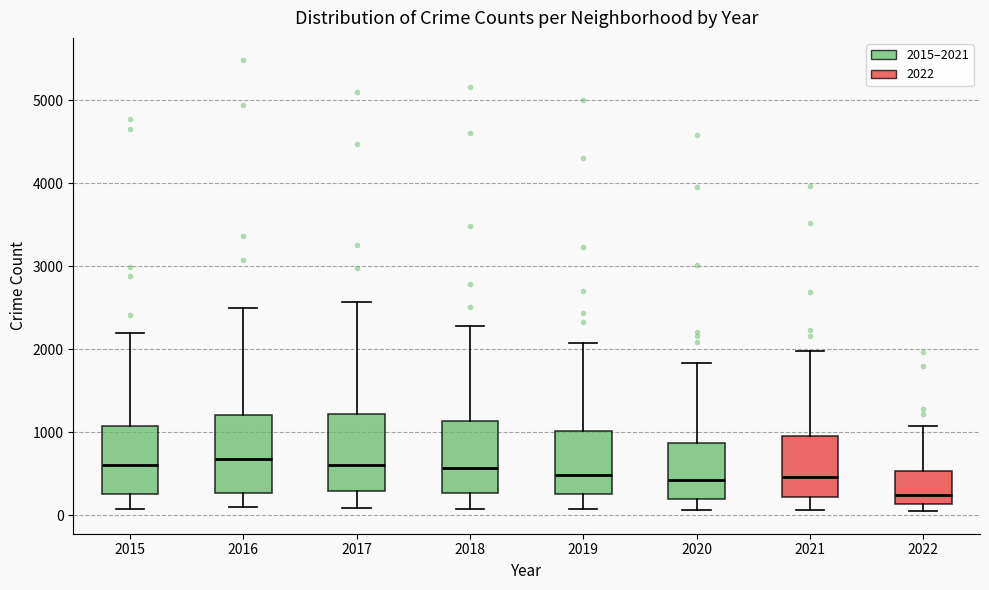

Reading left to right, transcribe this box plot: for each box, give where its median line is, the range the box spans, and where its two whiskers end, as read against the y-axis. The values are not printed on the chart, so give them approximately, as read against the axis.

2015: median 600, box 300 to 1100, whiskers 100 to 2200
2016: median 700, box 300 to 1200, whiskers 100 to 2500
2017: median 600, box 300 to 1200, whiskers 100 to 2600
2018: median 600, box 300 to 1100, whiskers 100 to 2300
2019: median 500, box 300 to 1000, whiskers 100 to 2100
2020: median 400, box 200 to 900, whiskers 100 to 1800
2021: median 500, box 200 to 1000, whiskers 100 to 2000
2022: median 200, box 100 to 500, whiskers 0 to 1100